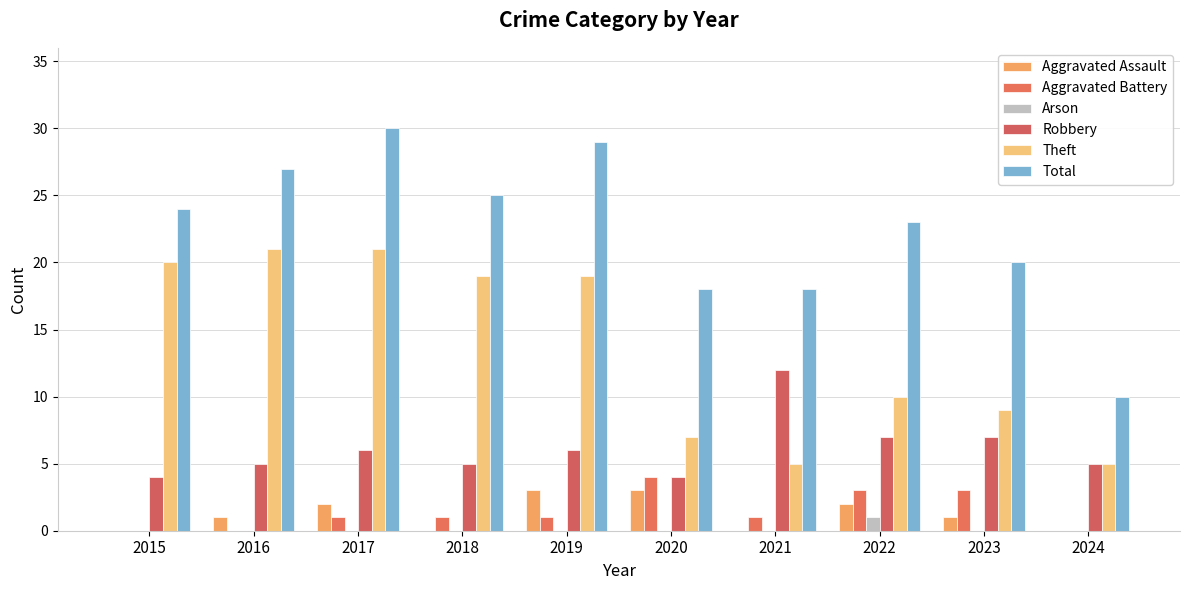

What is the difference between the second highest and minimum values in the Aggravated Assault series?

3